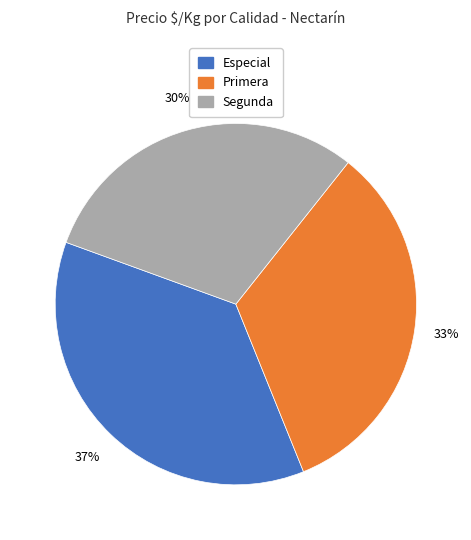

Is there a majority slice in this chart?

No